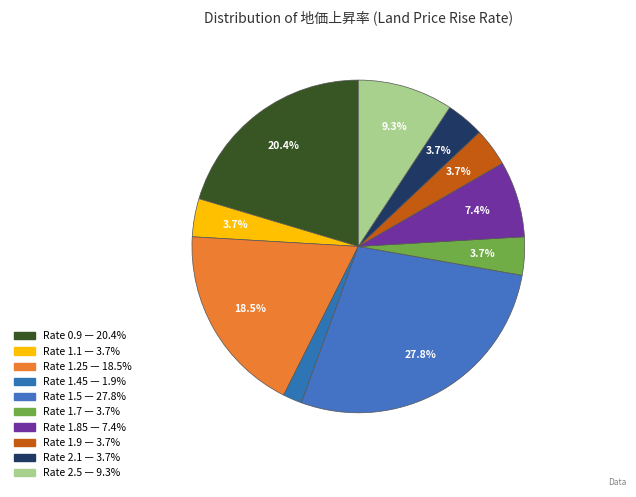

How many slices are in this pie chart?

10